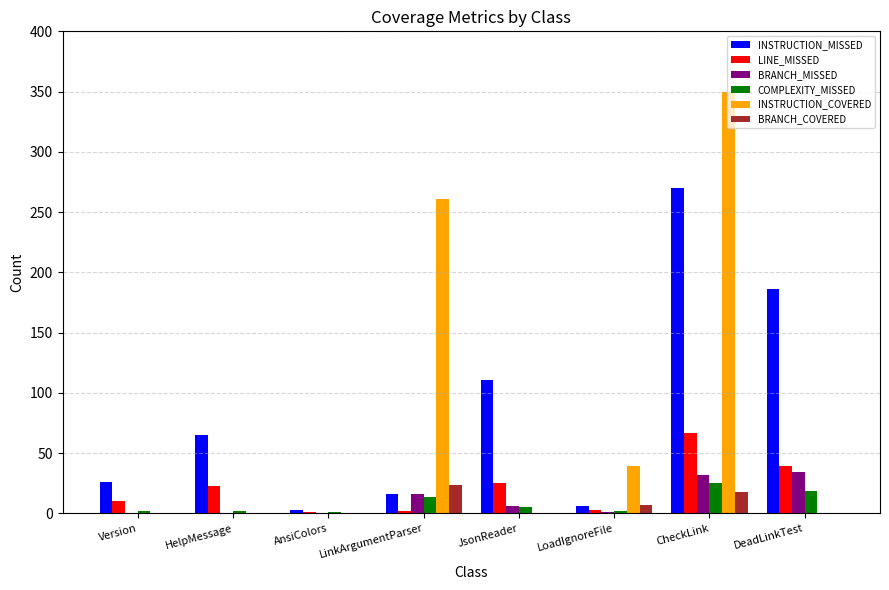

What are all the series names shown in the legend?

INSTRUCTION_MISSED, LINE_MISSED, BRANCH_MISSED, COMPLEXITY_MISSED, INSTRUCTION_COVERED, BRANCH_COVERED